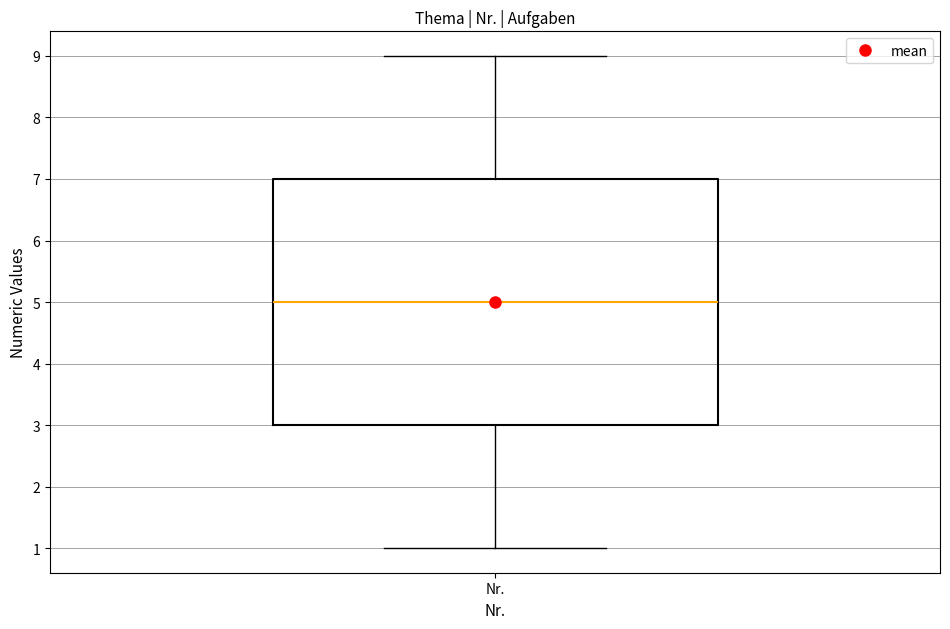

Transcribe this box plot: give where the median line is, the range the box spans, and where the two whiskers end, as read against the y-axis. The values are not printed on the chart, so give them approximately, as read against the axis.

median 5, box 3 to 7, whiskers 1 to 9